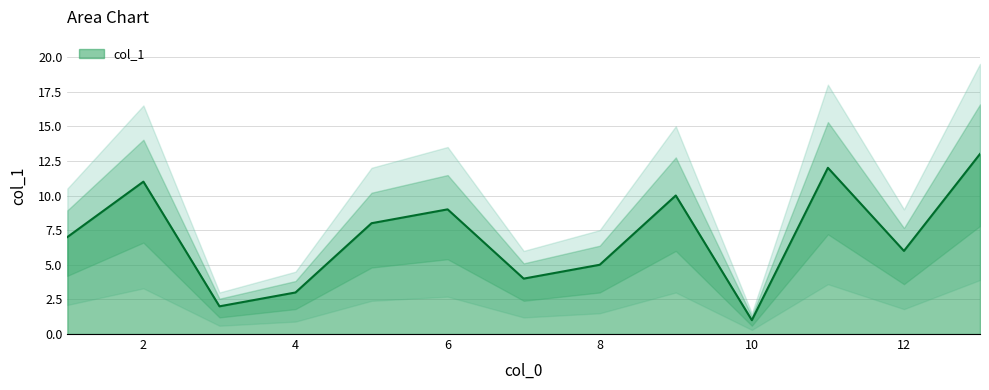

How many series are shown in this chart?

1